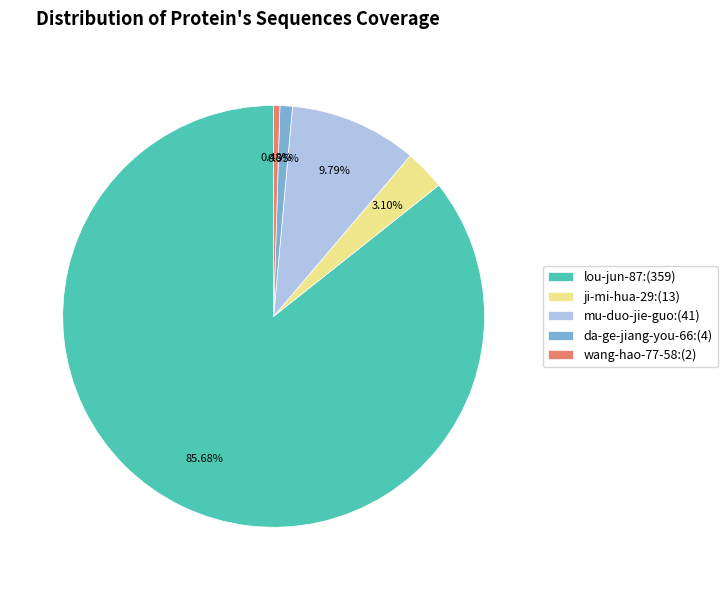

Count the number of slices in the pie.

5